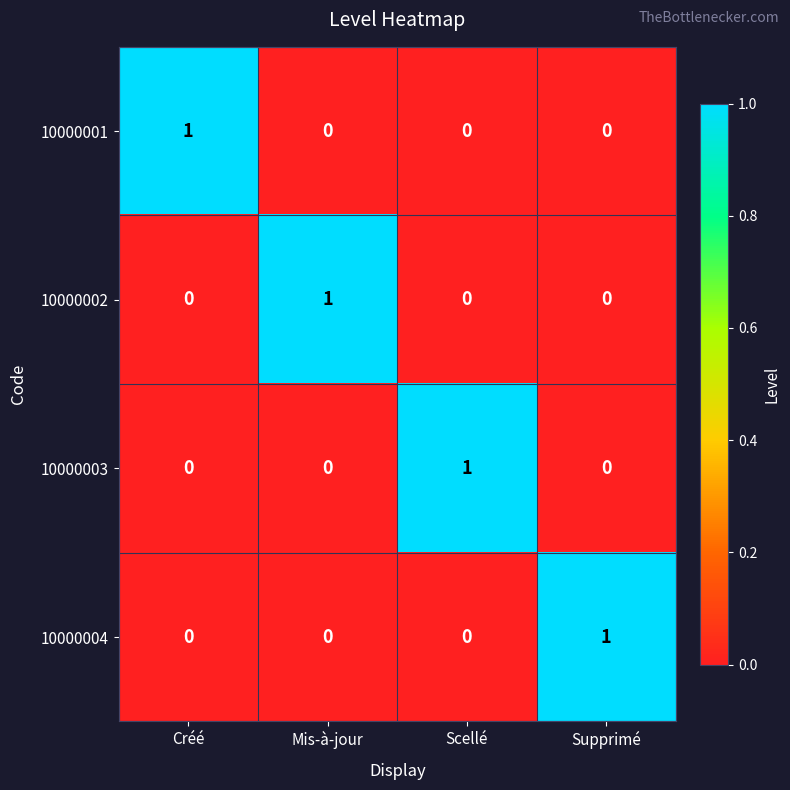

True or false: 10000004 has a value of 0 at Mis-à-jour.

True